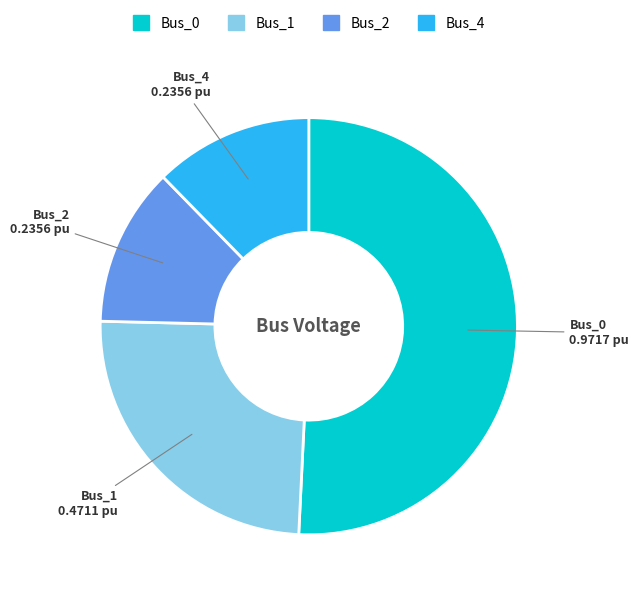

Count the number of slices in the pie.

4